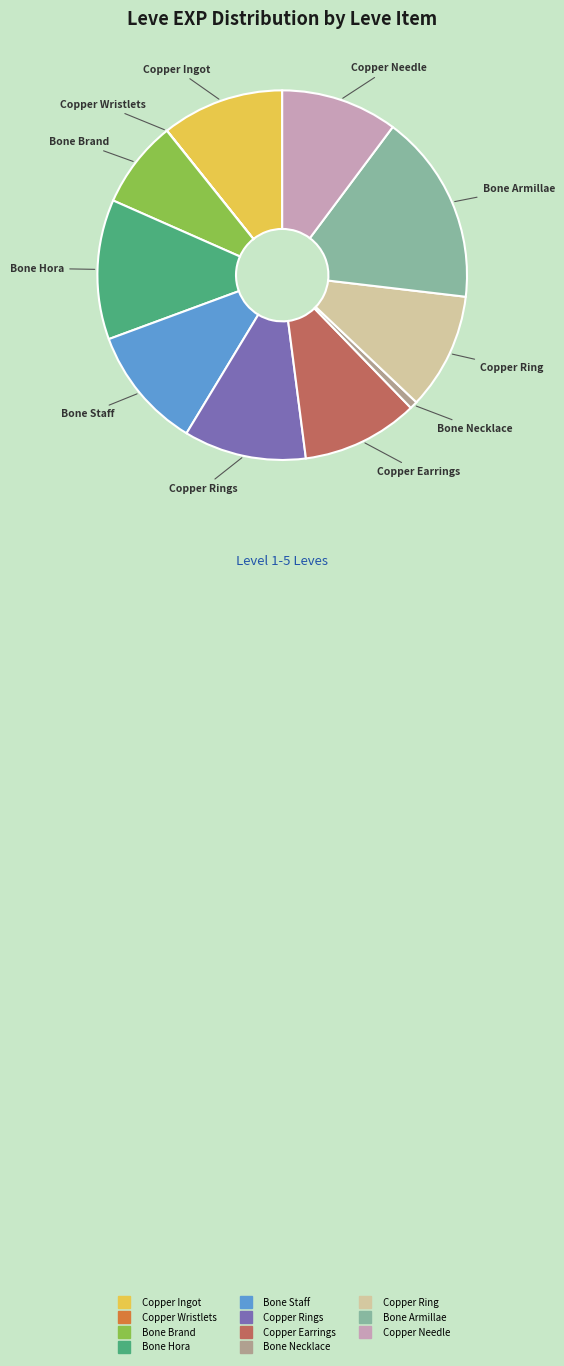

Is there a majority slice in this chart?

No